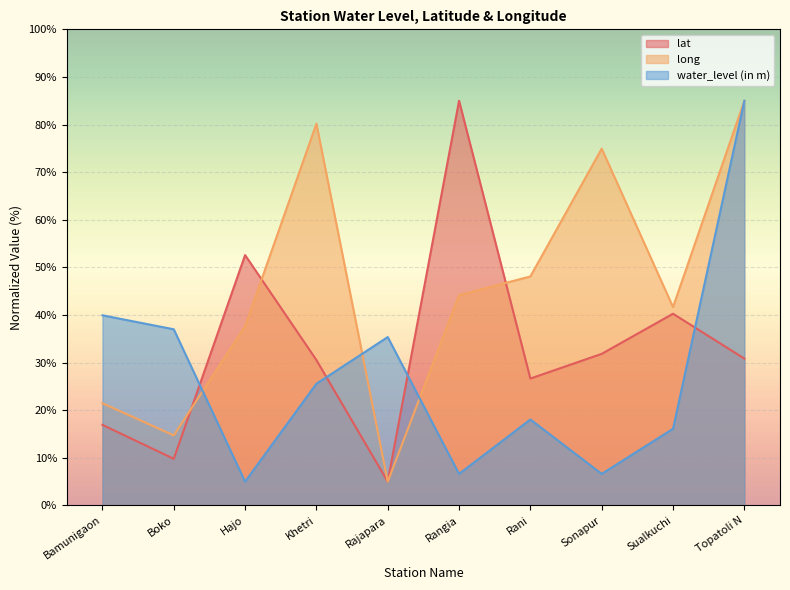

Is it true that lat equals 52.6 at Hajo?

True